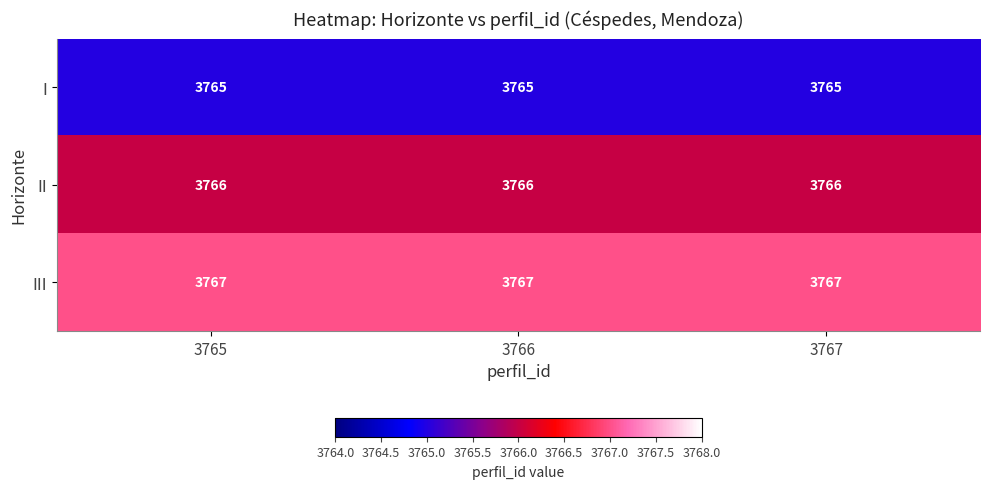

What is the maximum value shown in the chart?

3767